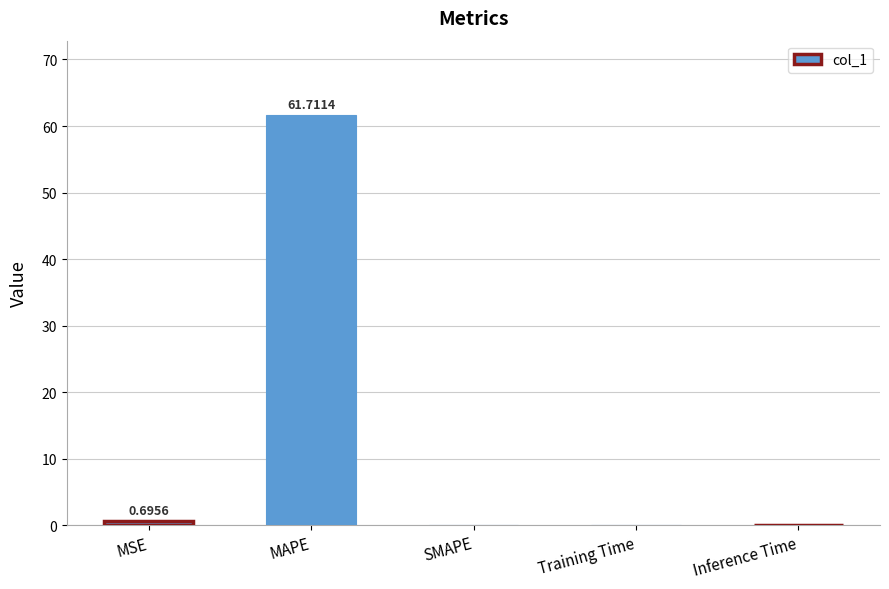

The value at MSE is 0.7. True or false?

True